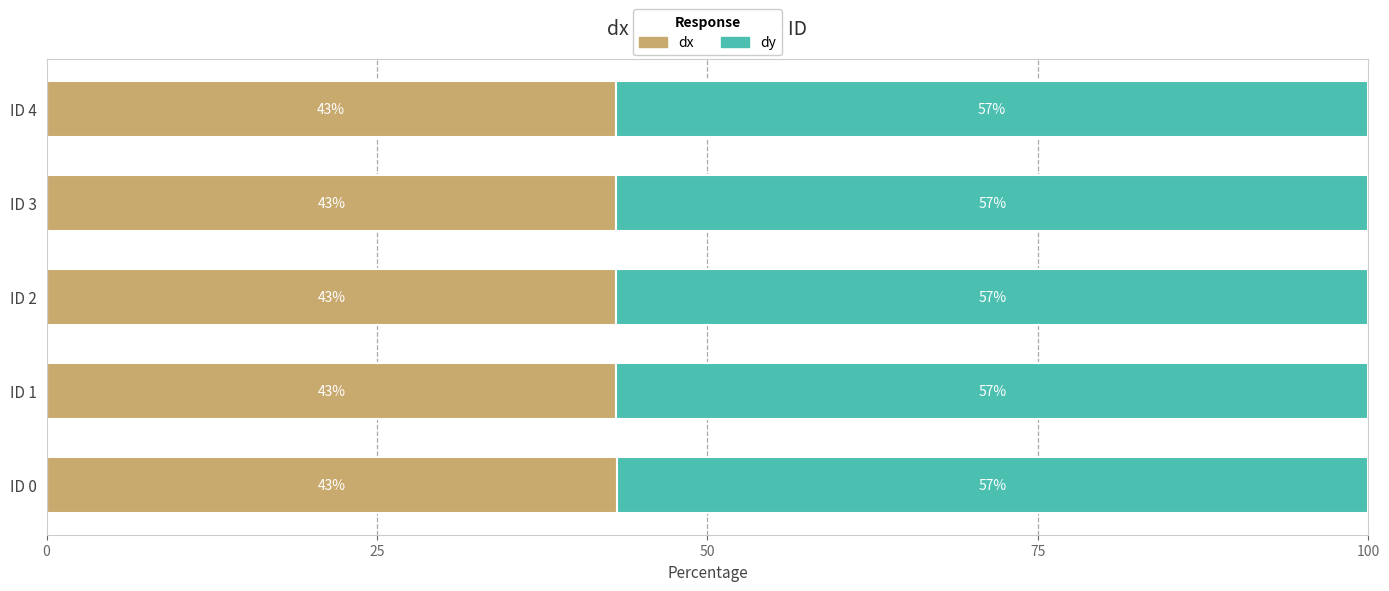

The dx series shows 18.1 at ID 3. True or false?

False